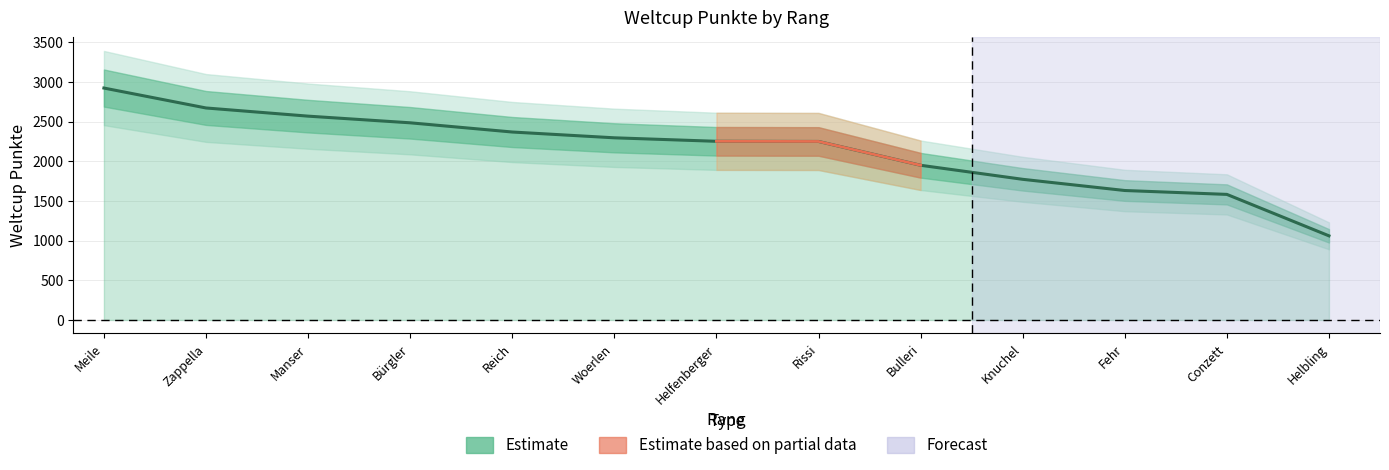

The chart shows a value of 1631 at Fehr. True or false?

True